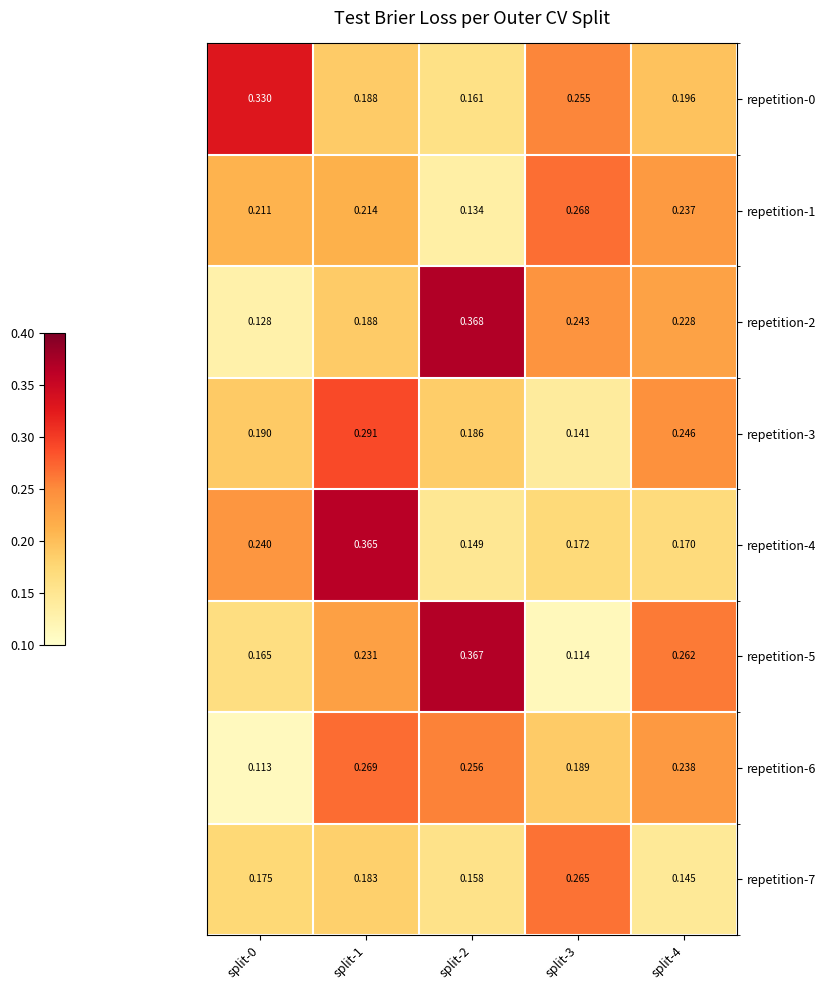

Is the value of repetition-3 at split-1 greater than the value of repetition-4 at split-4?

Yes